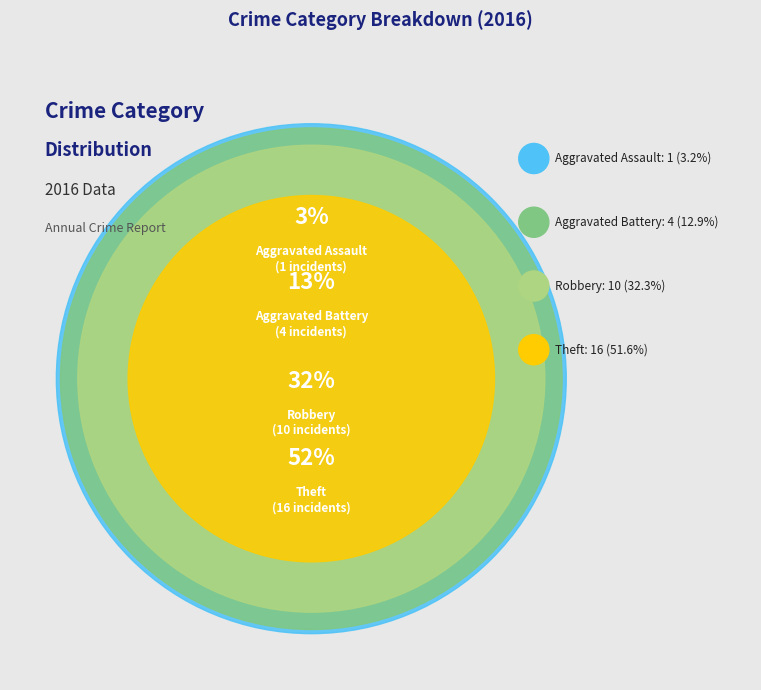

Count the number of slices in the pie.

4